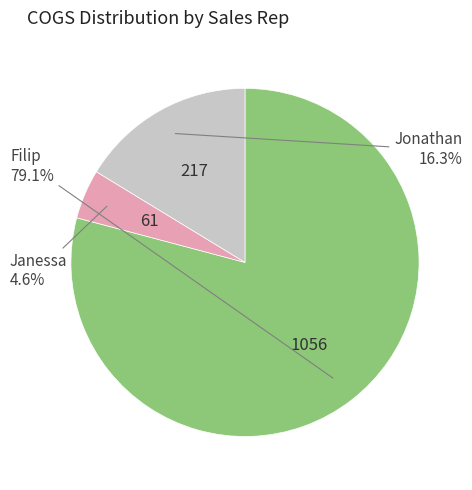

Does any single category account for the majority?

Yes